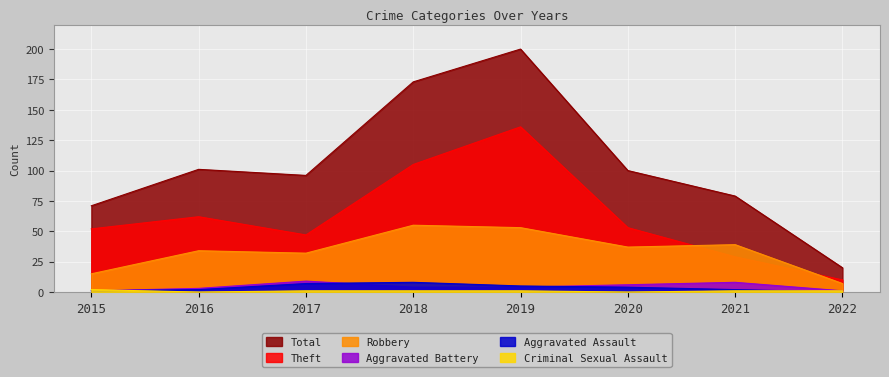

What is the difference between the highest and lowest values at 2018?

172